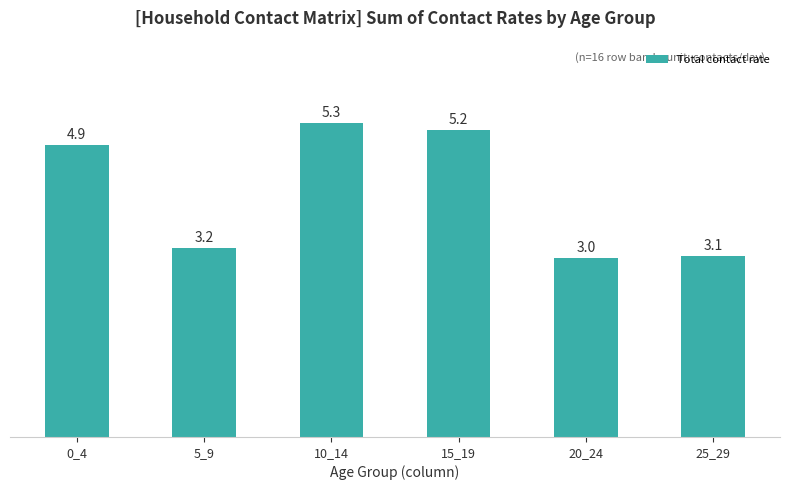

What is the difference between the maximum and second lowest values?

2.2